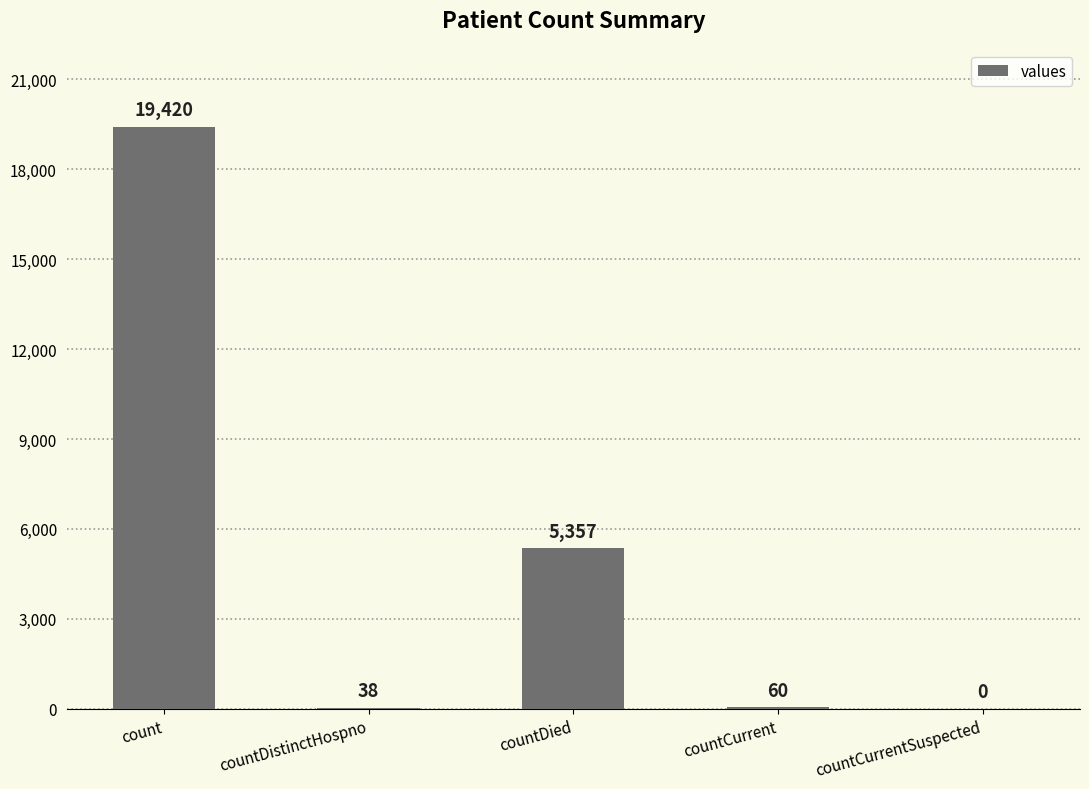

Reading left to right, extract all data points from this chart.

count=19420	countDistinctHospno=38	countDied=5357	countCurrent=60	countCurrentSuspected=0